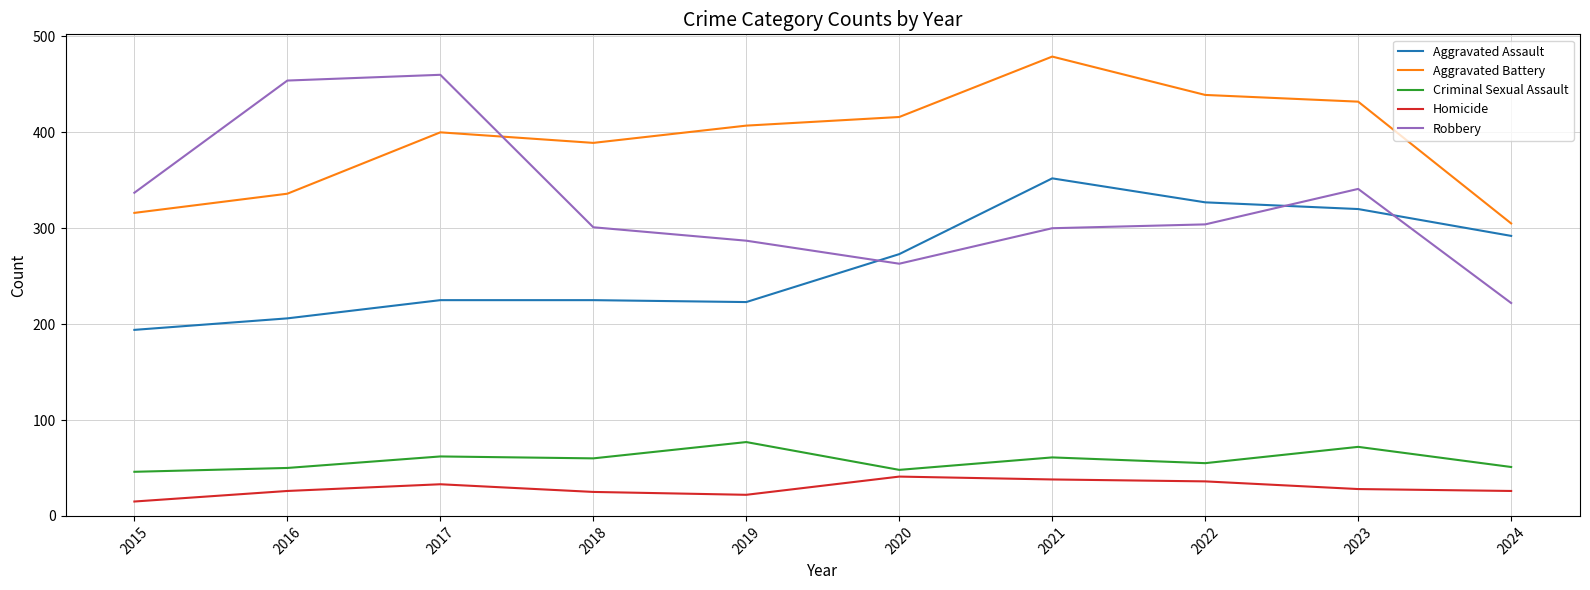

True or false: Robbery has a value of 341 at 2023.

True